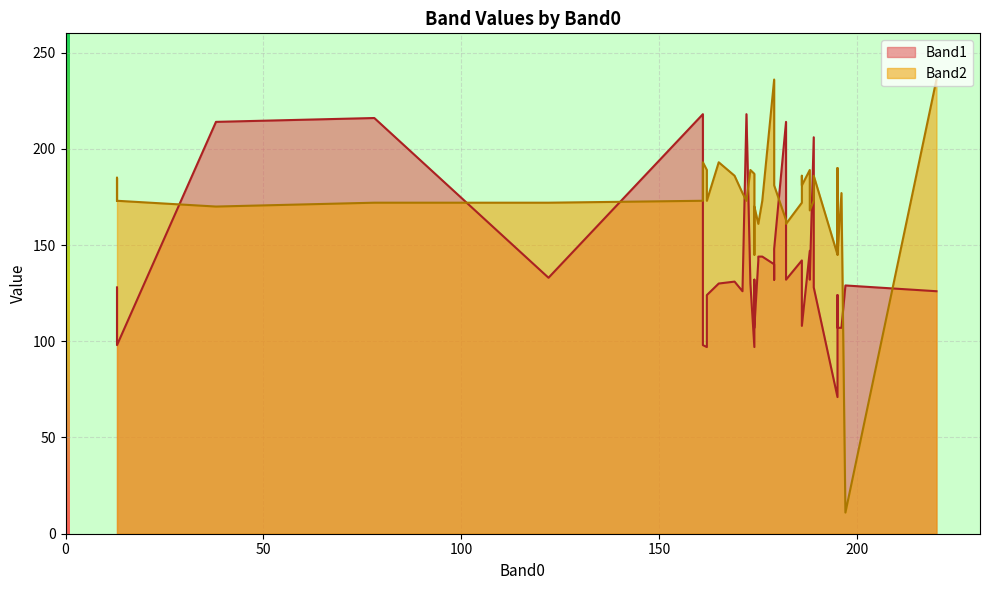

How many intersections are there between Band2 and Band1?

12